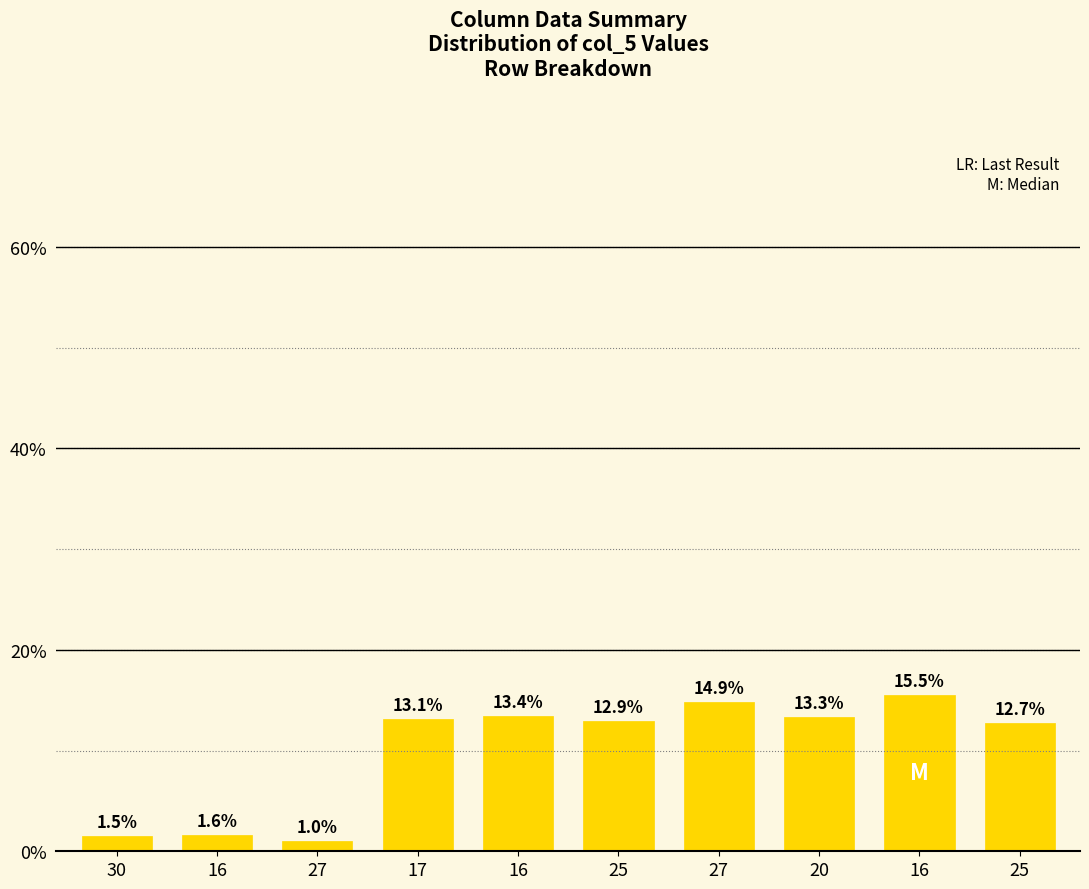

How many bars are there in total?

10